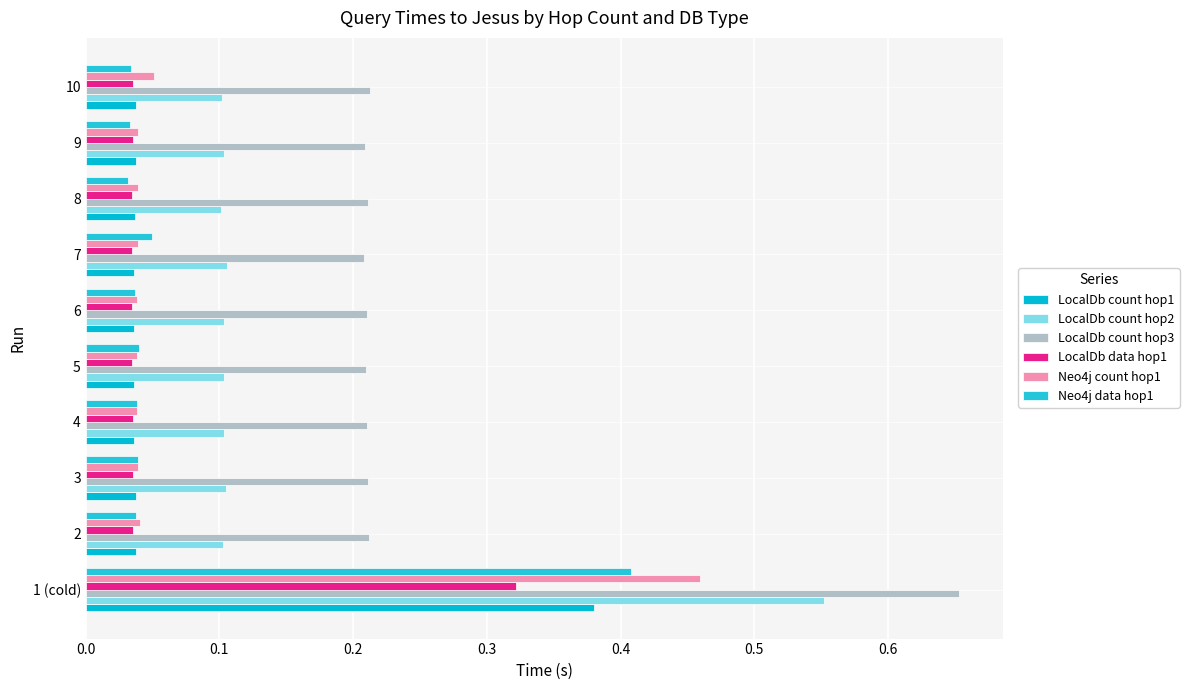

Count the number of data series in this chart.

6